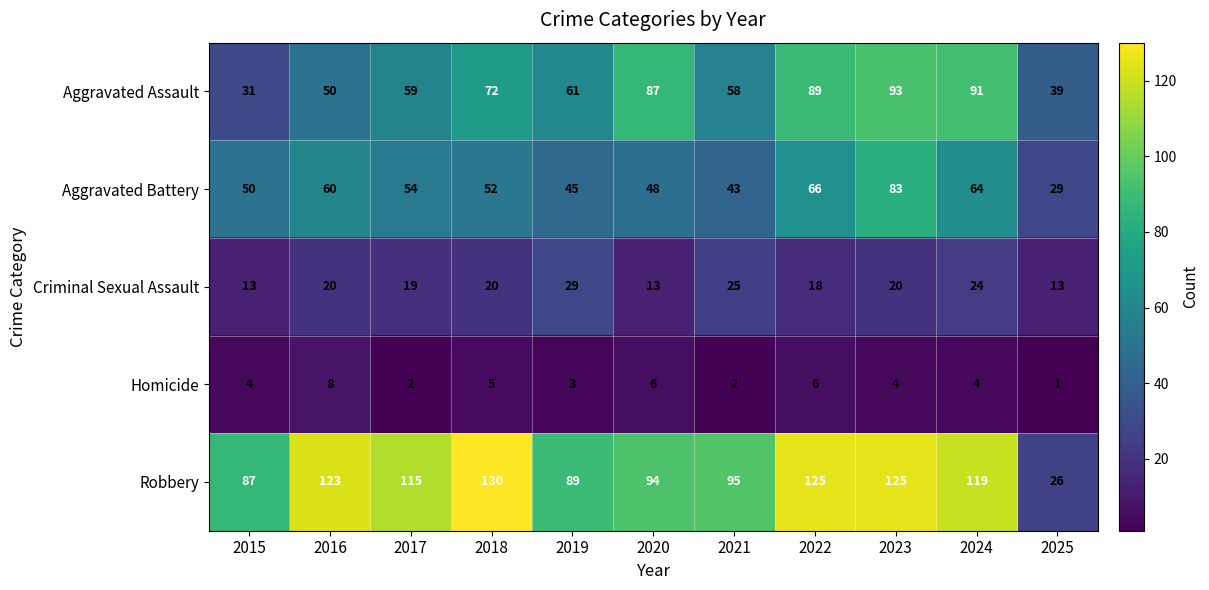

What is the approximate value of Criminal Sexual Assault at 2019, to the nearest 5?

30